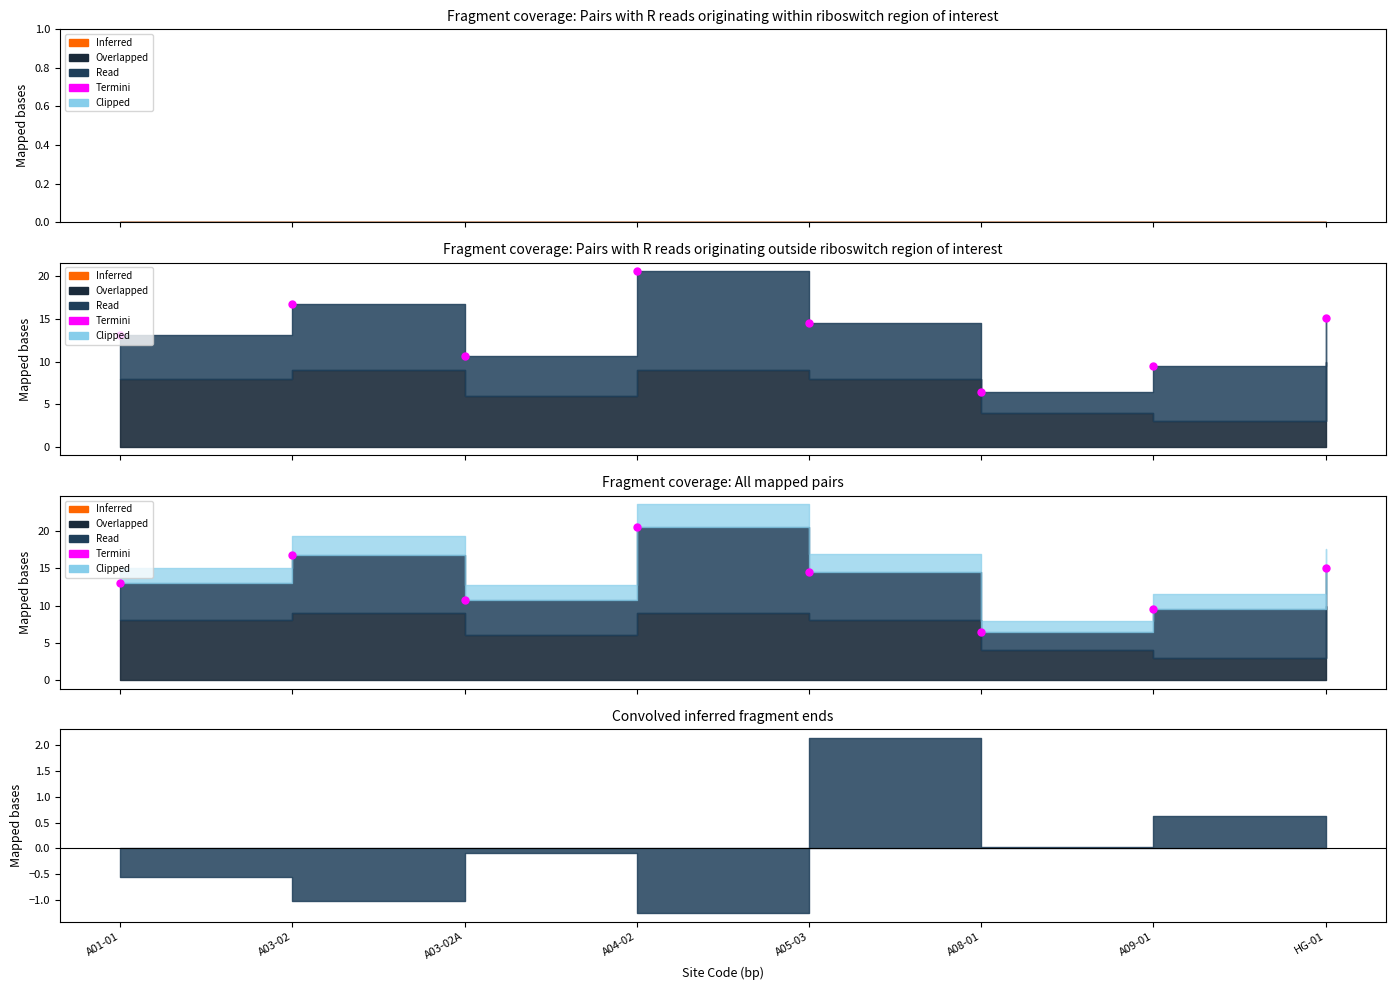

Which has a higher value, A08-01 or A03-02?

A03-02